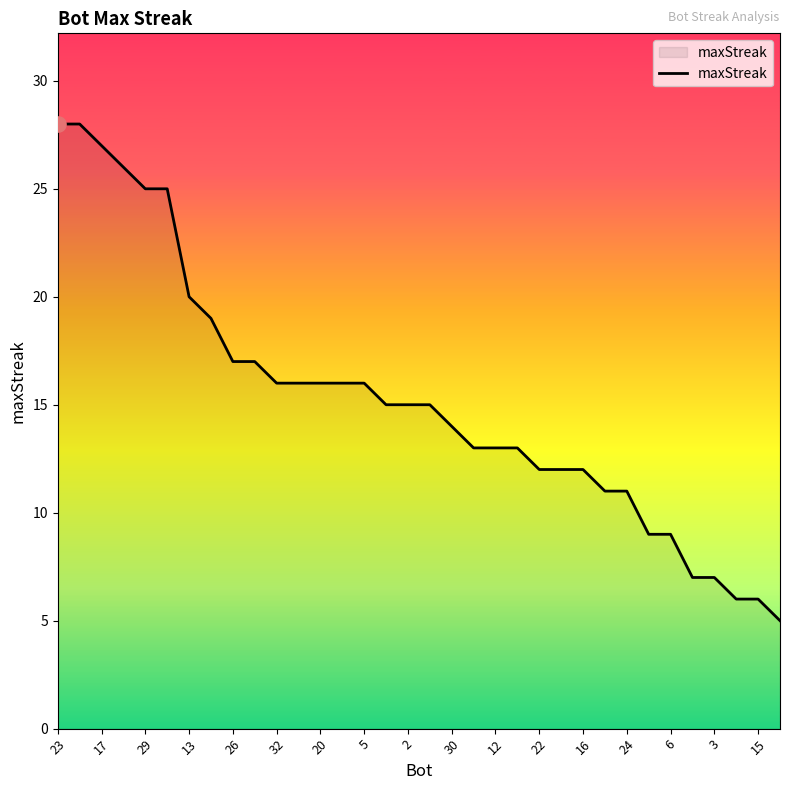

What is the maximum value shown in the chart?

28